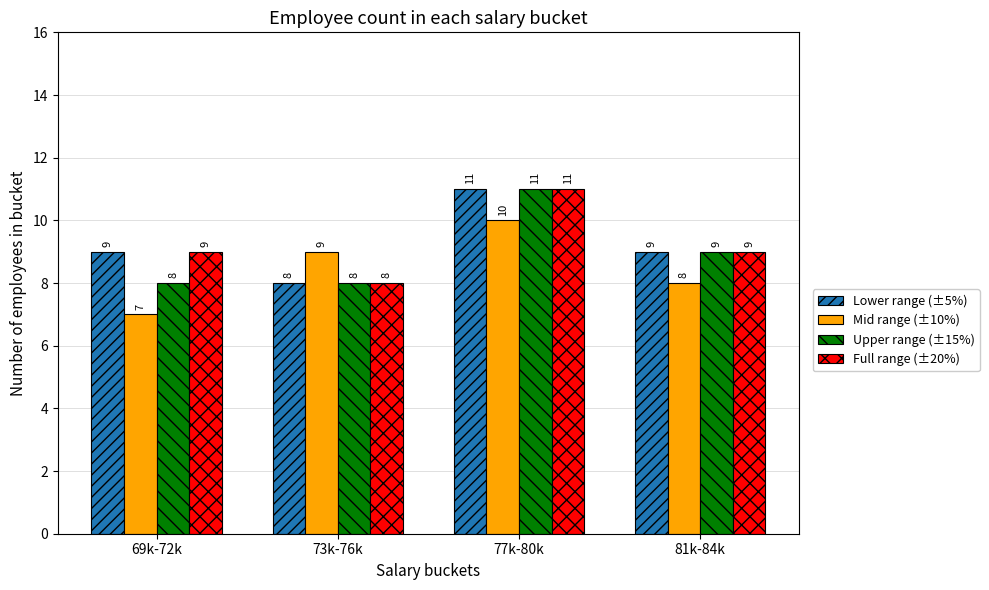

Are the bars grouped side by side (vs. stacked)?

Yes